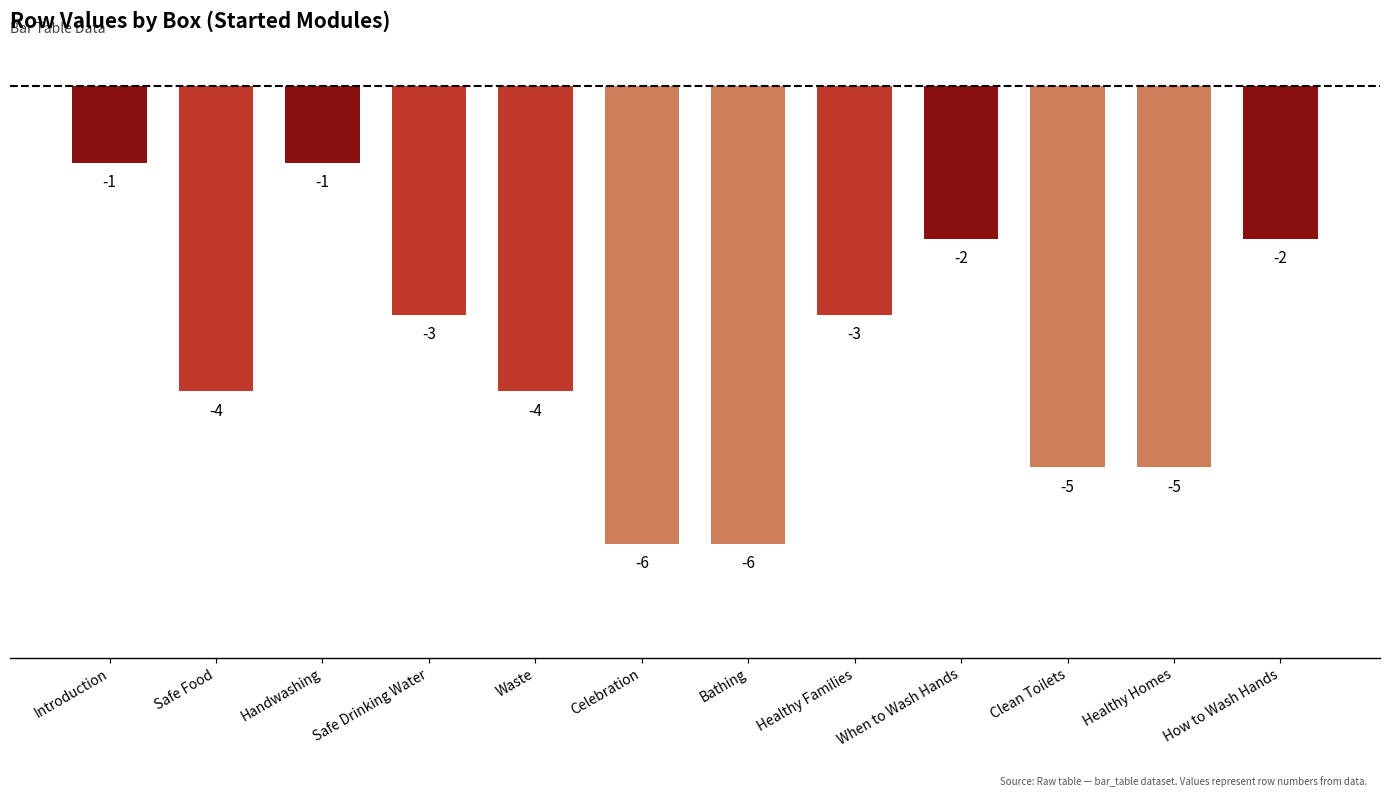

What is the change in value from Introduction to Healthy Homes?

-4